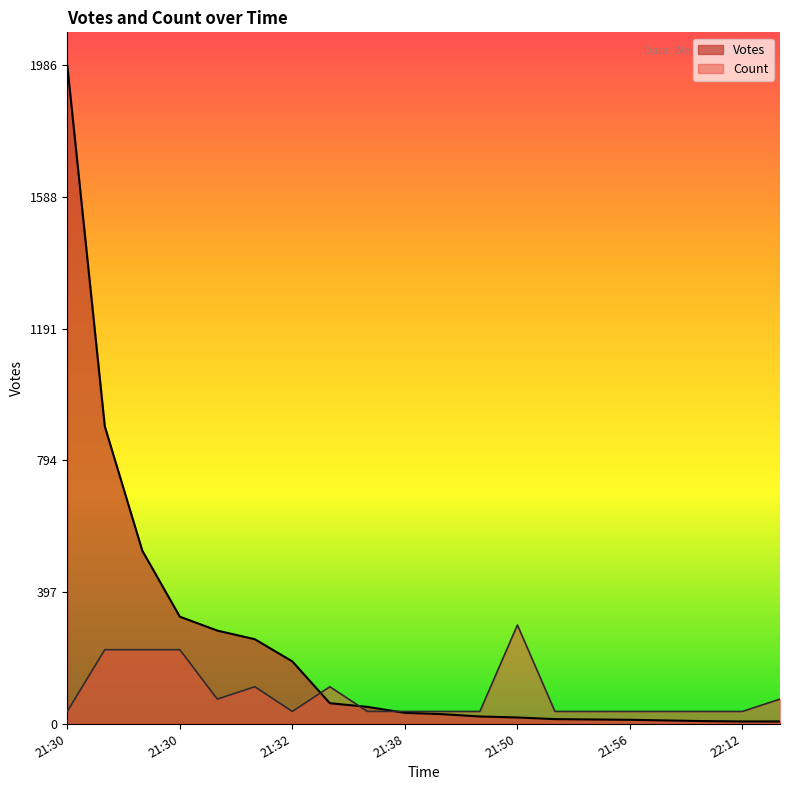

At which label does Votes first exceed 33?

21:30